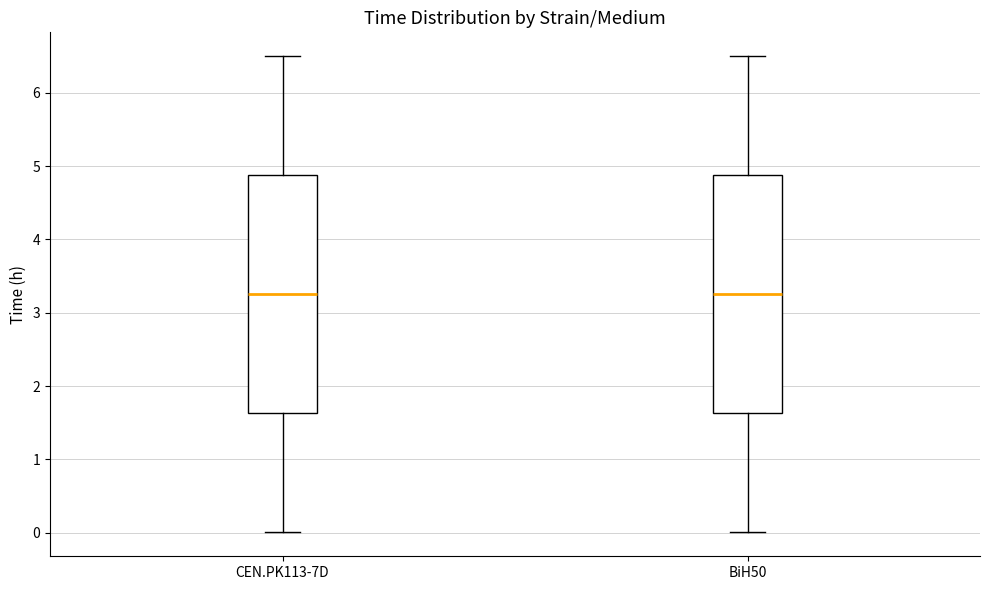

Where does the upper whisker of the box for CEN.PK113-7D end on the y-axis? The values are not printed on the chart, so give them approximately, as read against the axis.

6.5